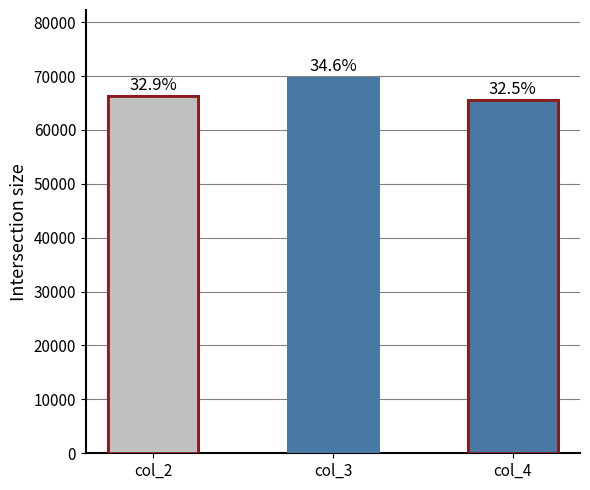

Reading left to right, extract all data points from this chart.

col_2=66299	col_3=69704	col_4=65576